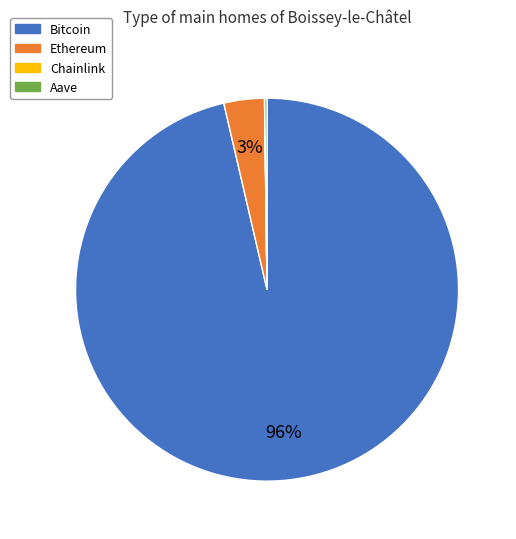

Does any single category account for the majority?

Yes